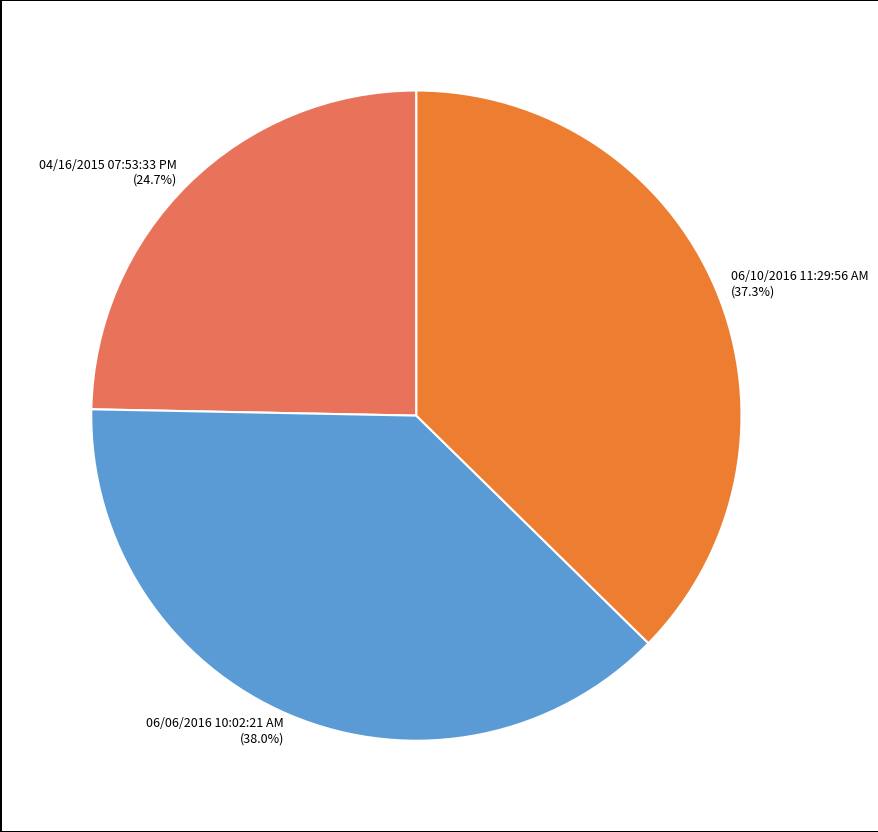

Does any single category account for the majority?

No